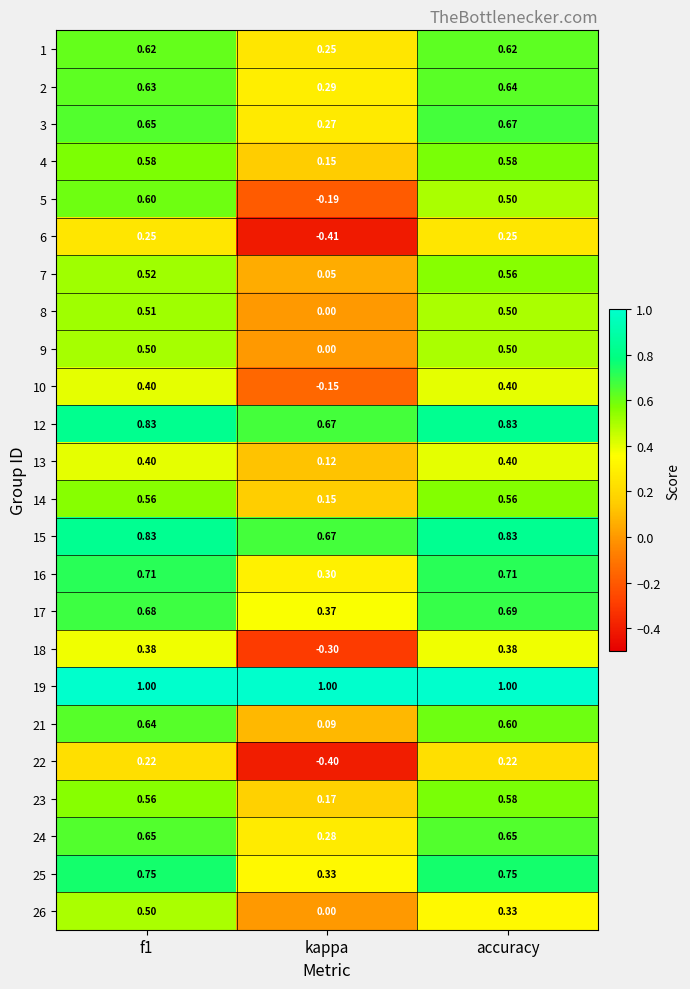

Where is 15 nearest to the value 0?

kappa